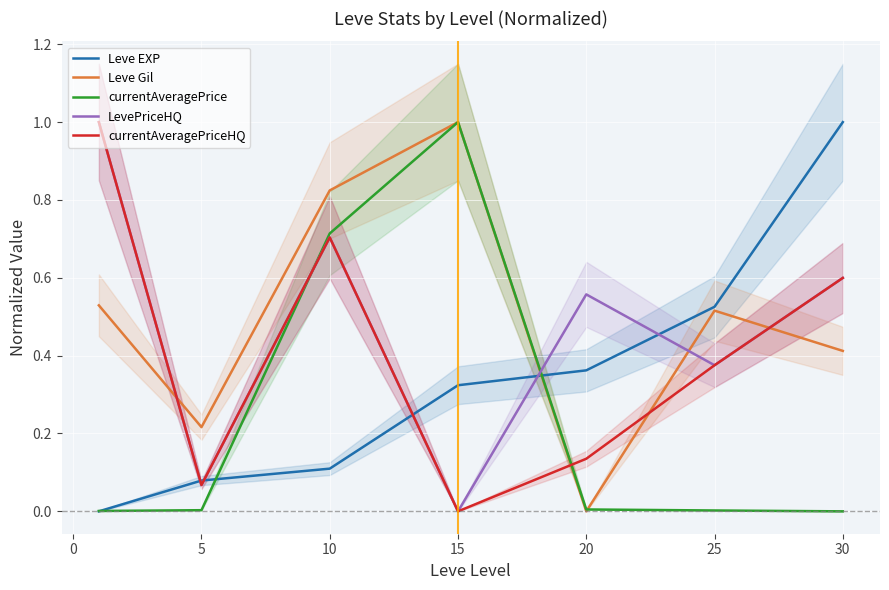

True or false: LevePriceHQ and Leve Gil cross at least once.

True